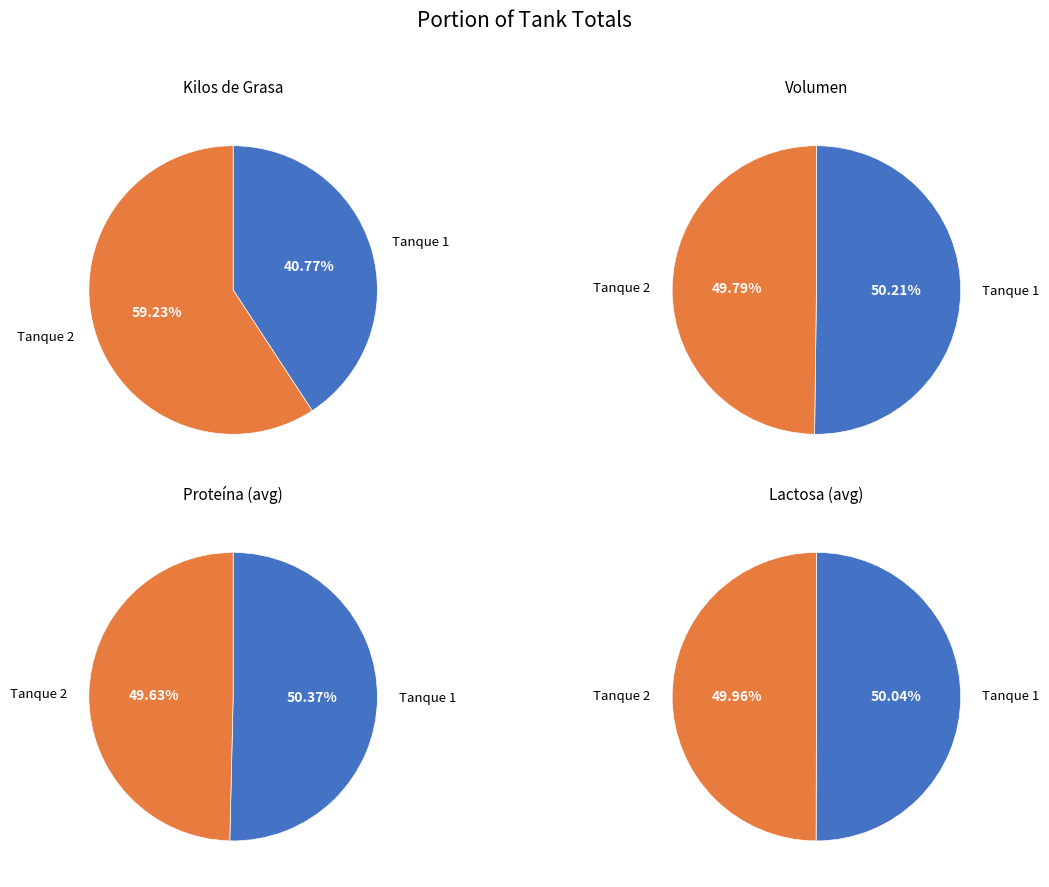

Is it true that 5 is 1% of the pie?

False